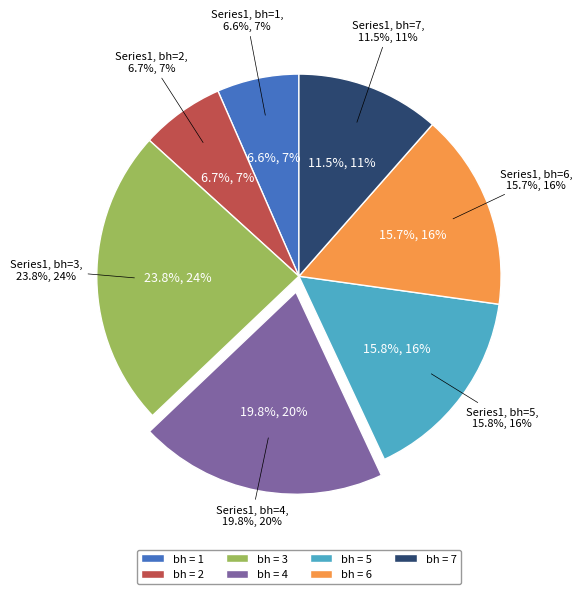

Which category has the biggest portion of the pie?

3